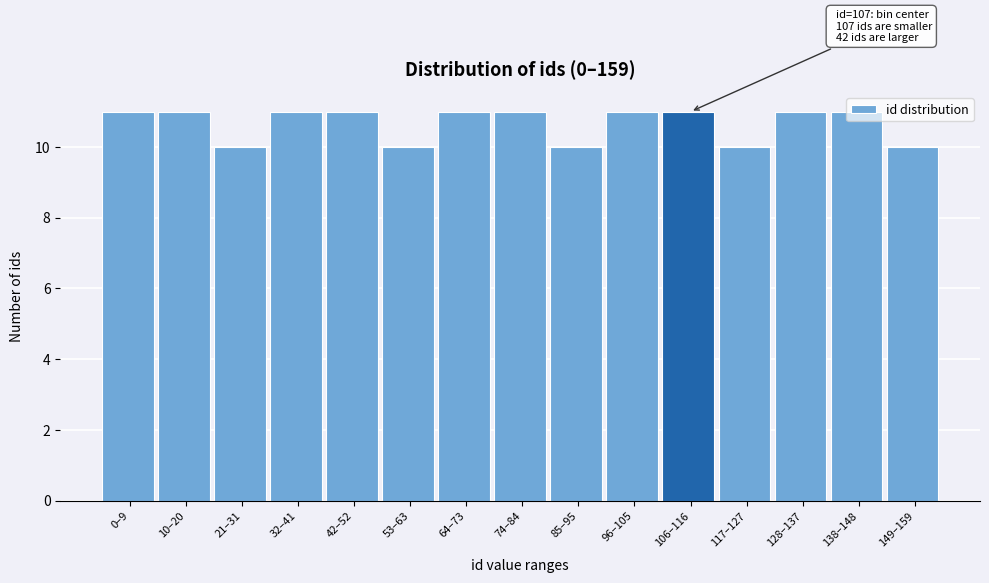

What position from the left is 64–73?

7